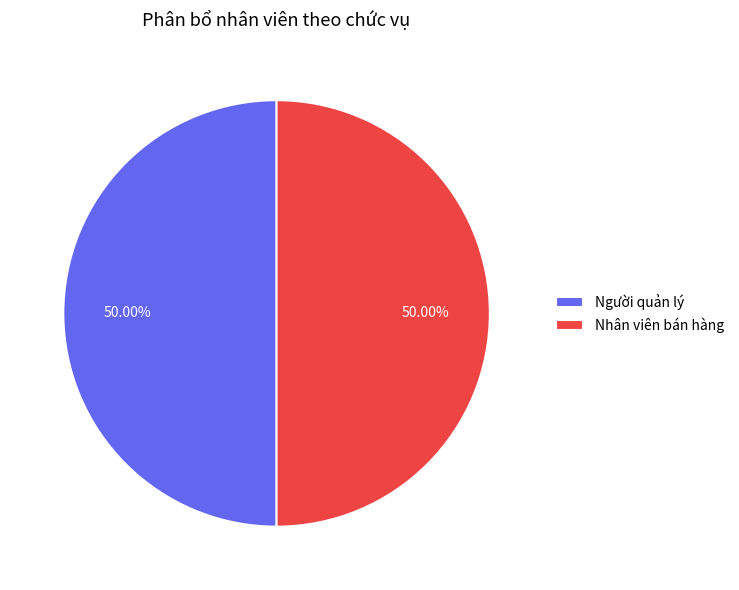

What percentage is the Người quản lý slice, to the nearest percent?

50%